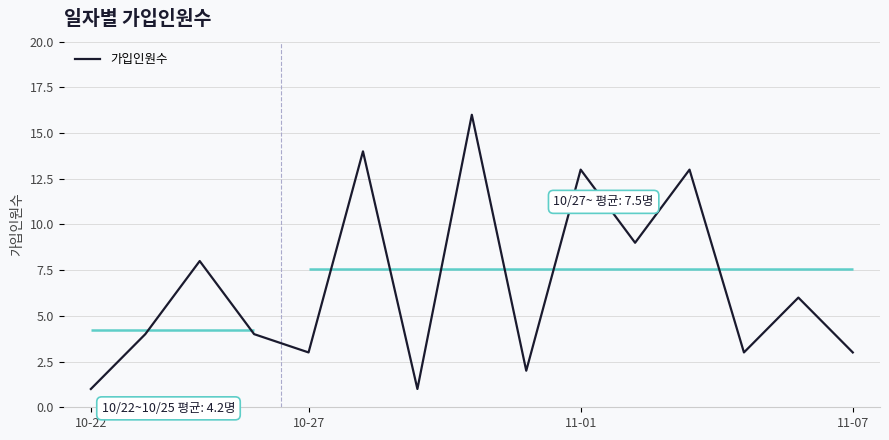

The 가입인원수 series shows 3 at 10-27. True or false?

True